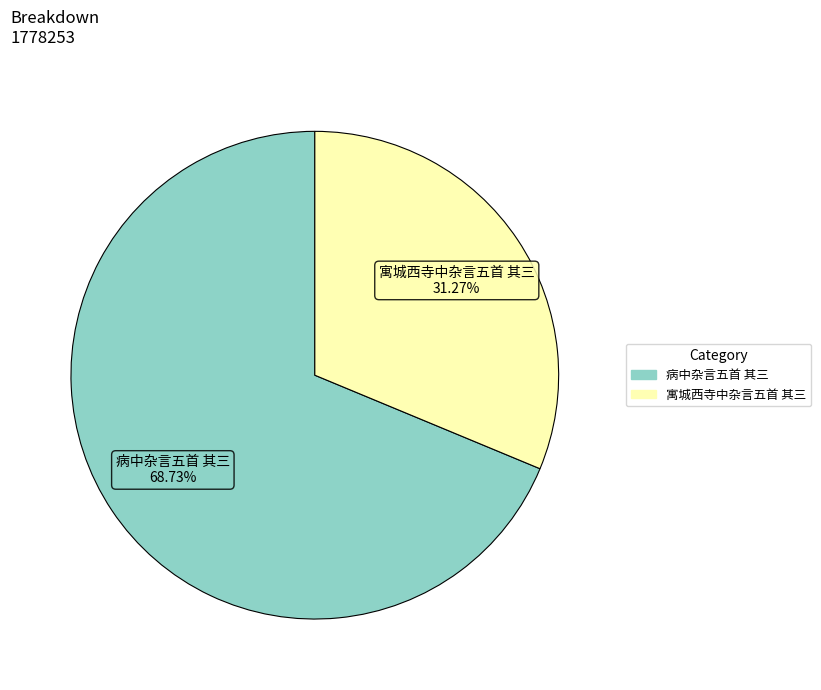

Which slice represents more than half of the pie?

病中杂言五首 其三